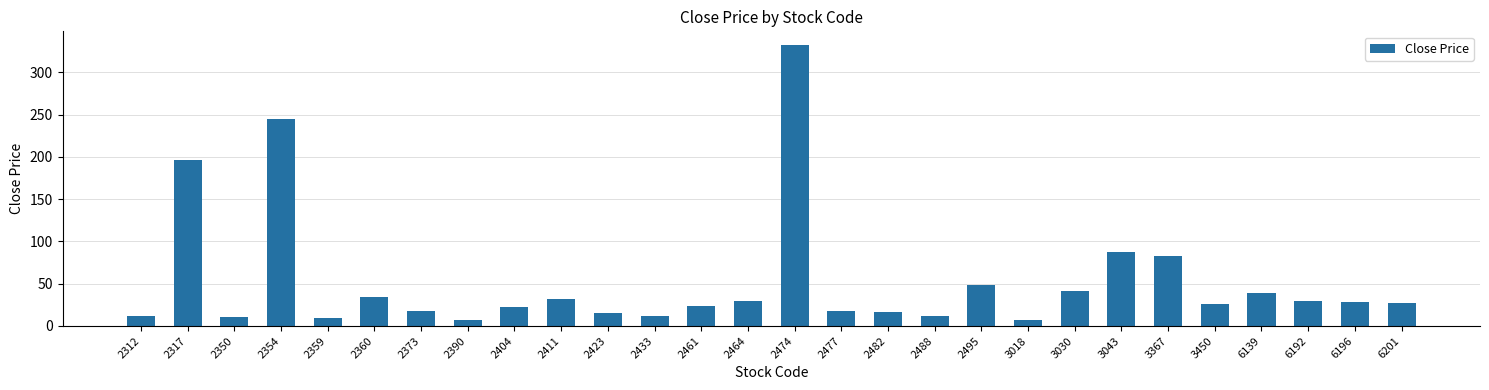

What is the value of the 28th bar from the left?

26.8